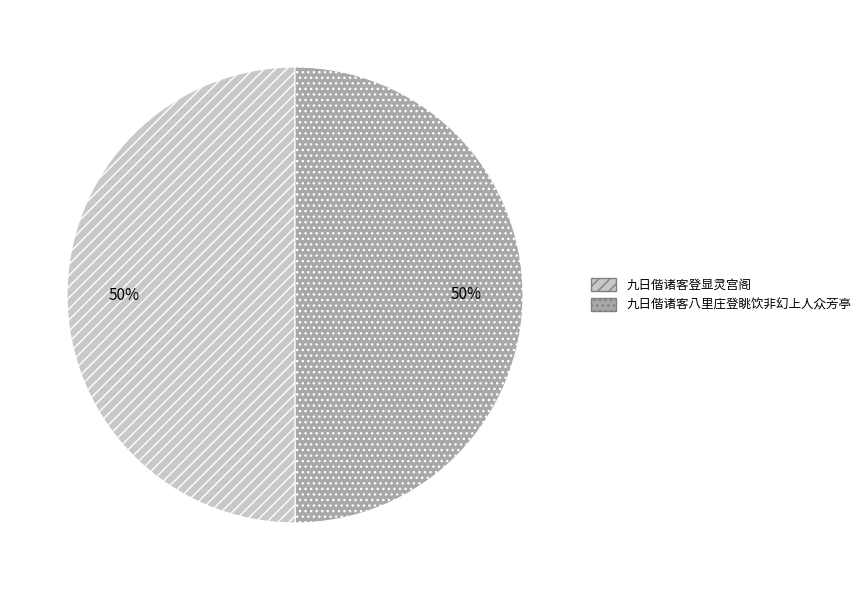

Count the number of slices in the pie.

2